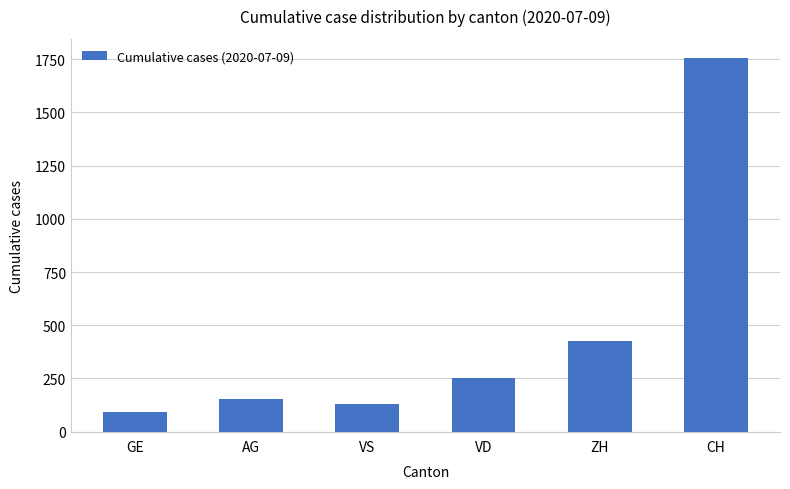

Is it true that the value at VS is 72?

False